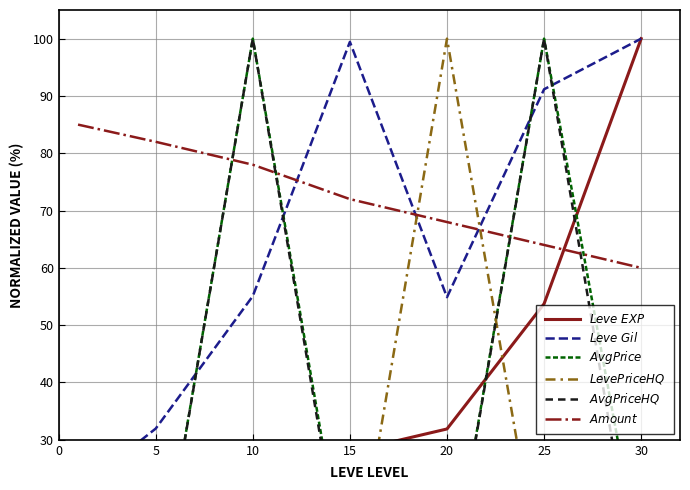

At which category does $Leve\ Gil$ reach its first local valley?

20